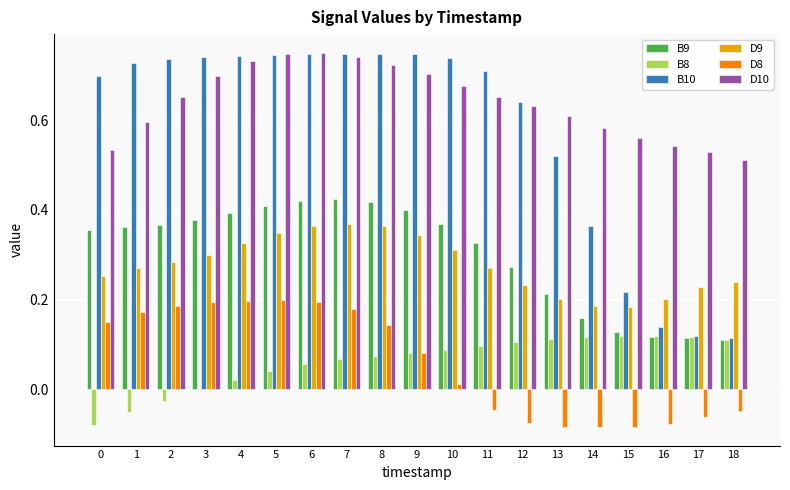

Is it true that D9 equals 0.2 at 16?

True